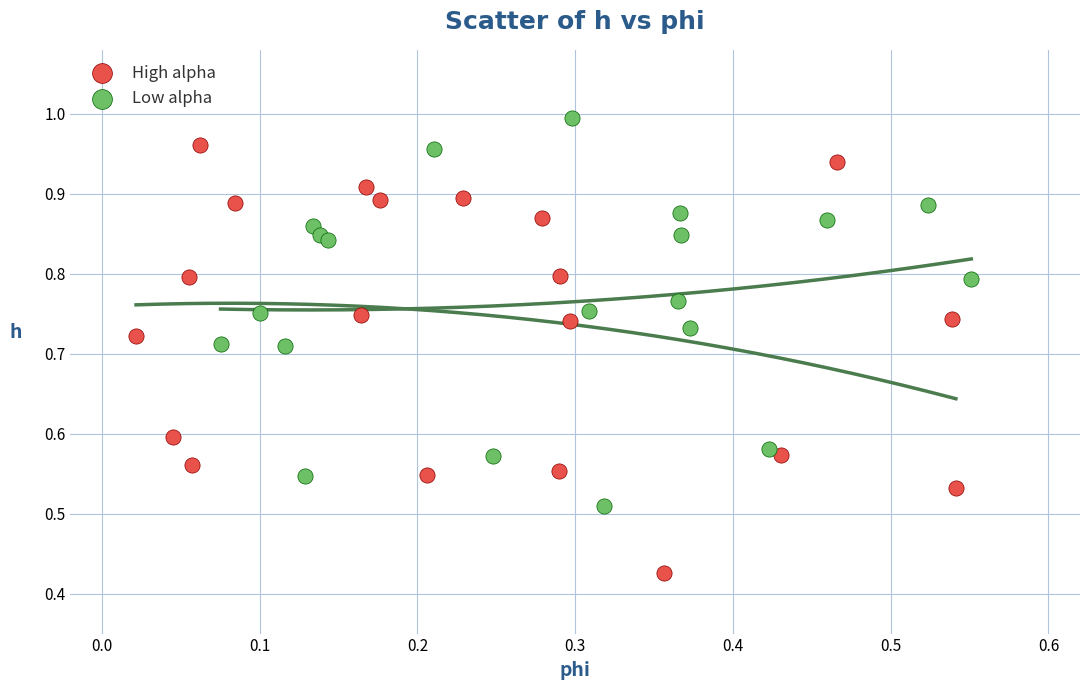

Which series has the largest Y range (max minus min)?

High alpha